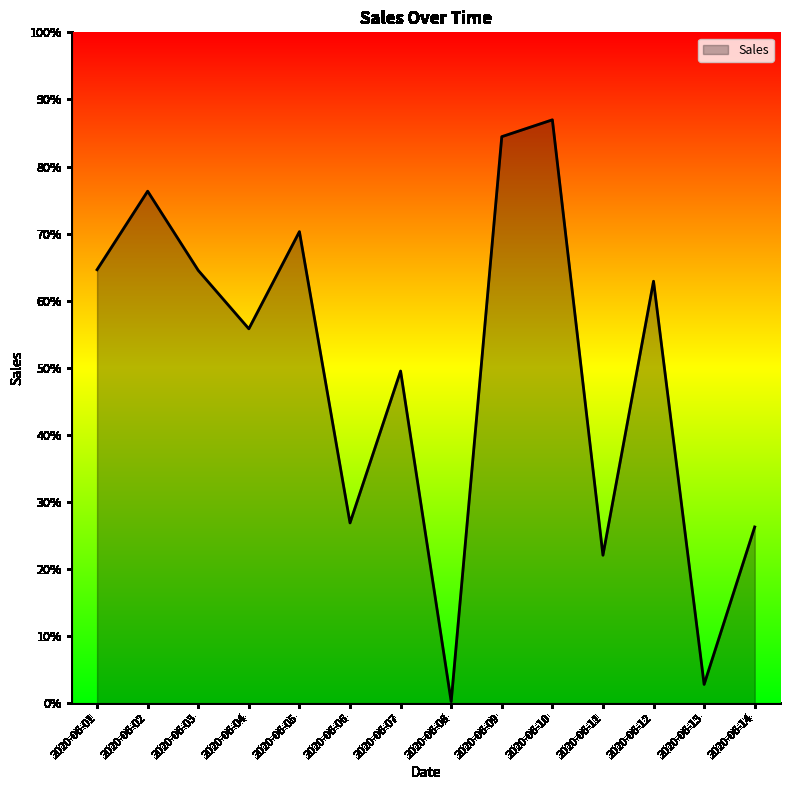

Where is the first local maximum?

2020-06-02